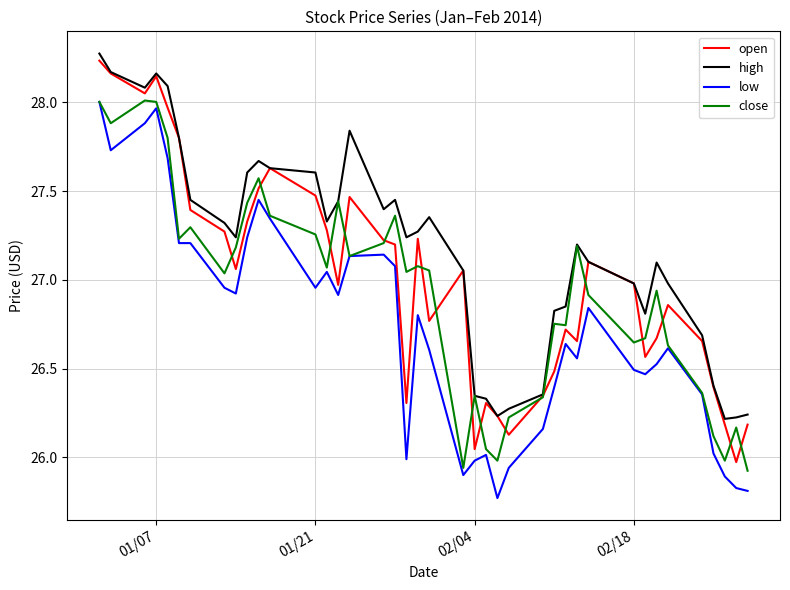

List the series in order of their overall mean, lowest first.

low, close, open, high